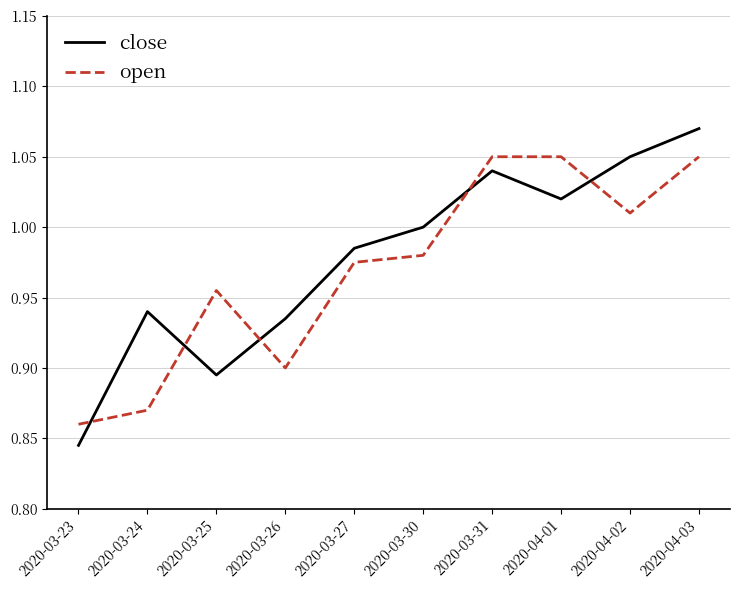

Which label corresponds to the smallest value in the chart?

2020-03-23